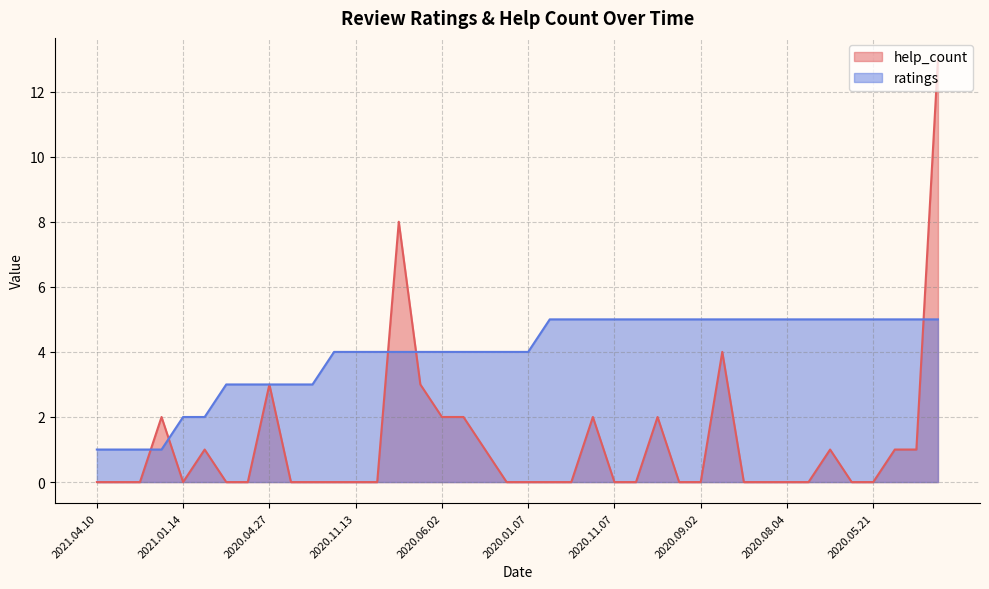

Which series ends up on top after the final intersection of ratings and help_count?

help_count